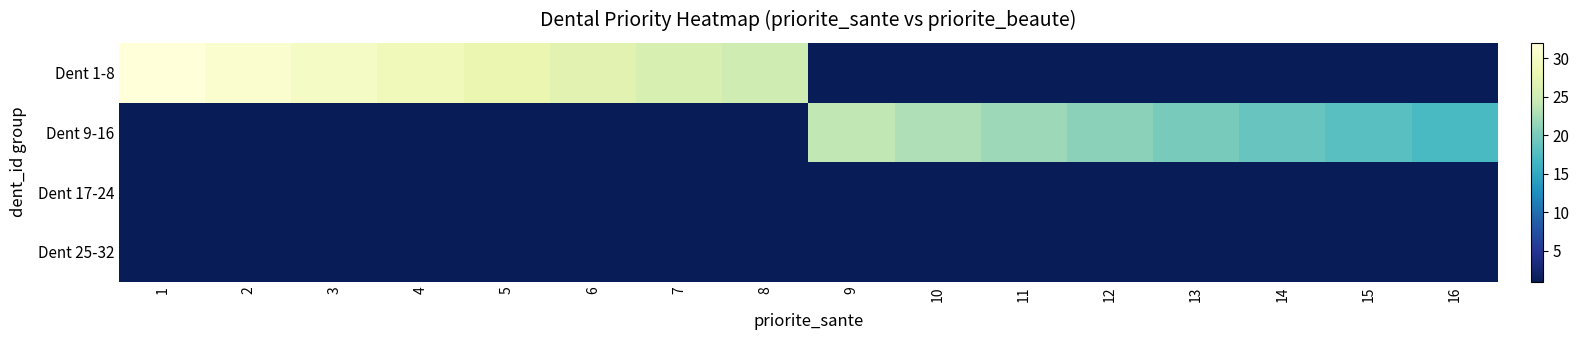

Reading left to right, what are all the values shown in this chart?

Dent 1-8: 1=32	2=31	3=30	4=29	5=28	6=27	7=26	8=25	9=0	10=0	11=0	12=0	13=0	14=0	15=0	16=0
Dent 9-16: 1=0	2=0	3=0	4=0	5=0	6=0	7=0	8=0	9=24	10=23	11=22	12=21	13=20	14=19	15=18	16=17
Dent 17-24: 1=0	2=0	3=0	4=0	5=0	6=0	7=0	8=0	9=0	10=0	11=0	12=0	13=0	14=0	15=0	16=0
Dent 25-32: 1=0	2=0	3=0	4=0	5=0	6=0	7=0	8=0	9=0	10=0	11=0	12=0	13=0	14=0	15=0	16=0